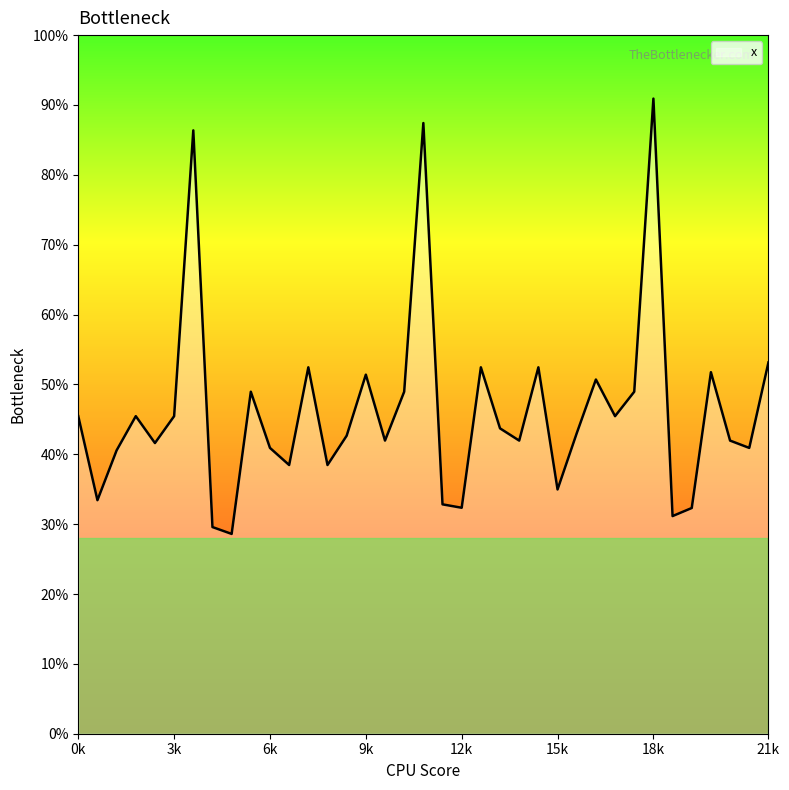

True or false: there are more than 0 points higher than both neighbors.

True